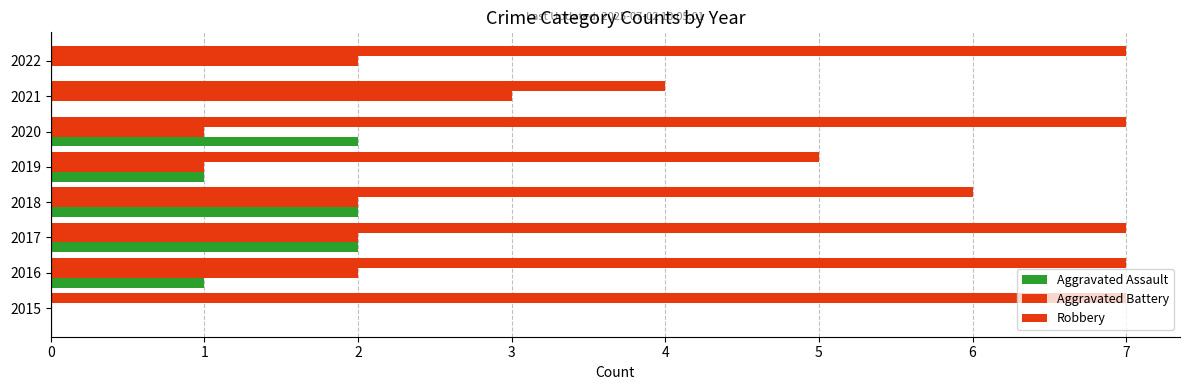

How many series are shown in this chart?

3